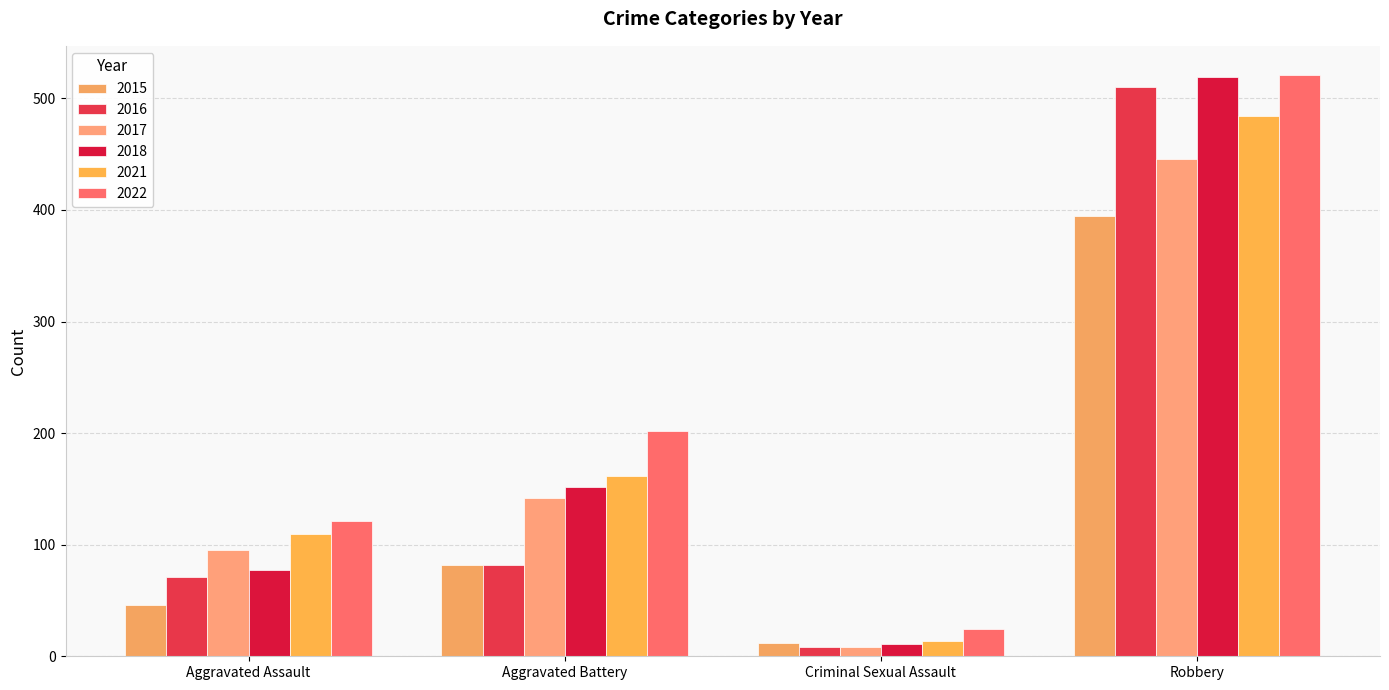

The value of 2022 at Robbery is 796. True or false?

False